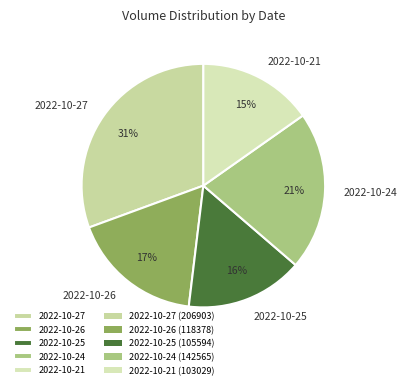

Which slice is the largest?

2022-10-27